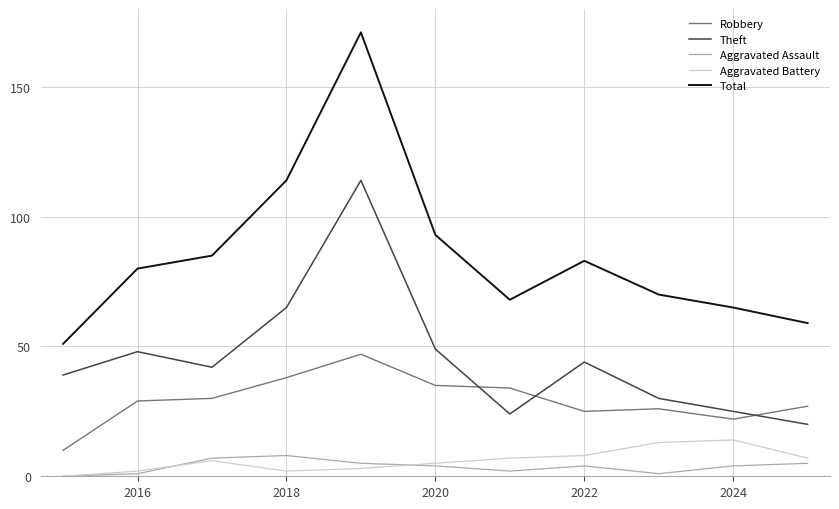

What is the minimum value for Theft?

20